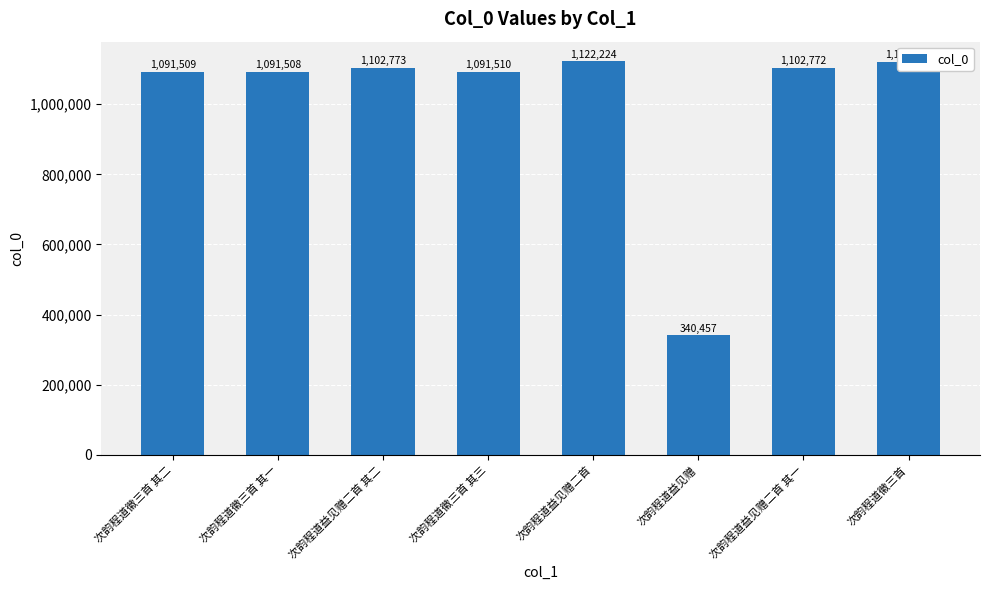

What is the difference between the values at 次韵程道徽三首 其三 and 次韵程道徽三首 其二?

1